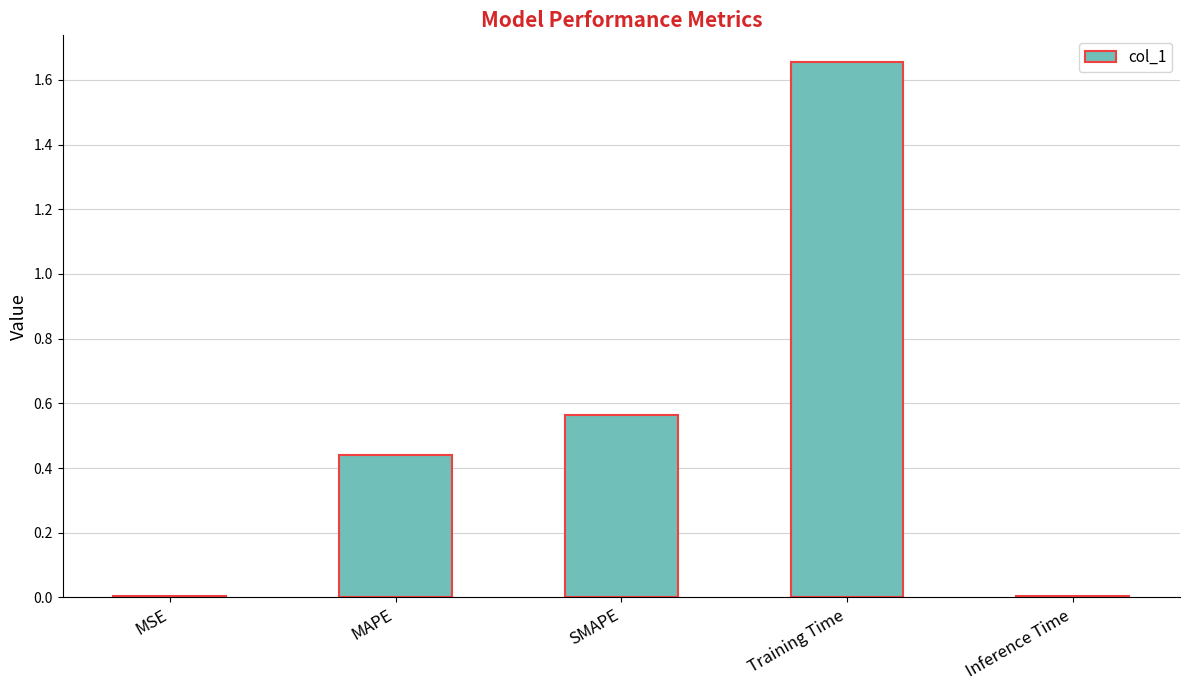

At which category does the chart reach its peak across all series?

Training Time